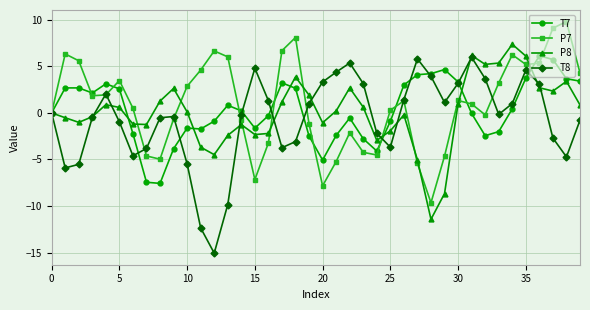

At how many categories does at least one series exceed 7?

4